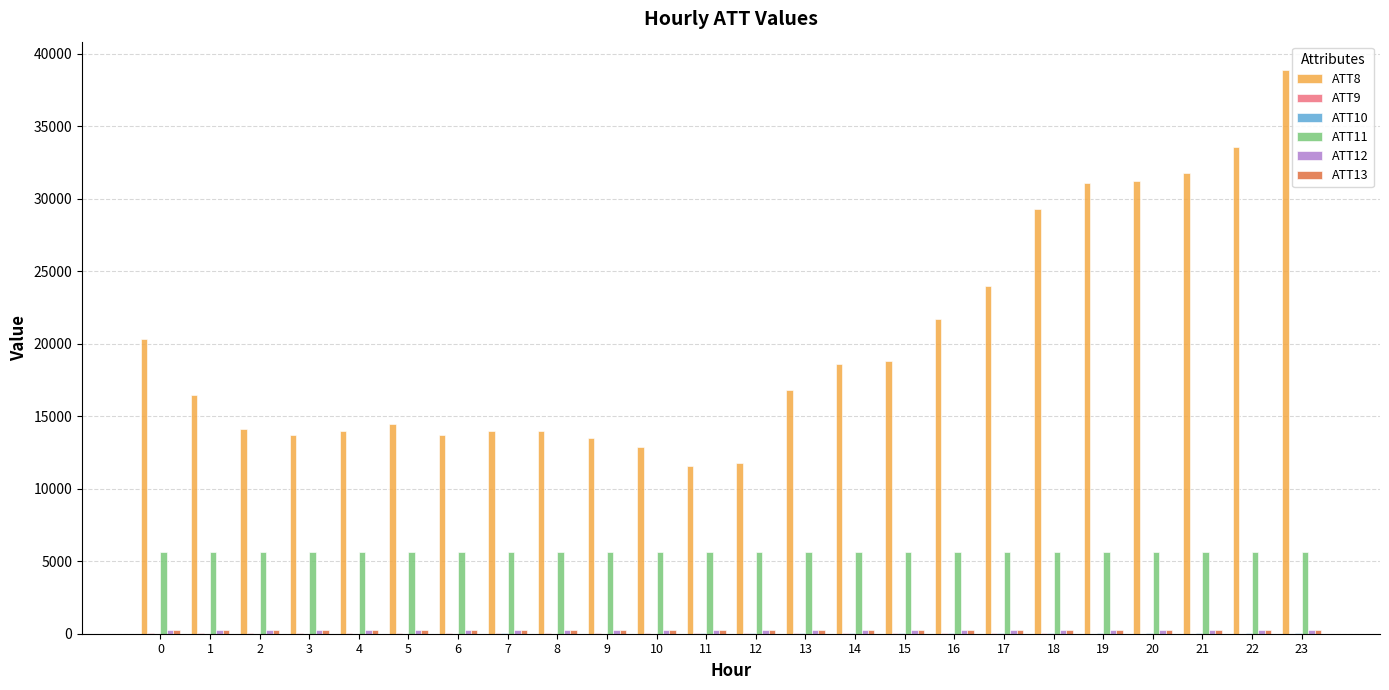

Which series has the widest spread of values?

ATT8